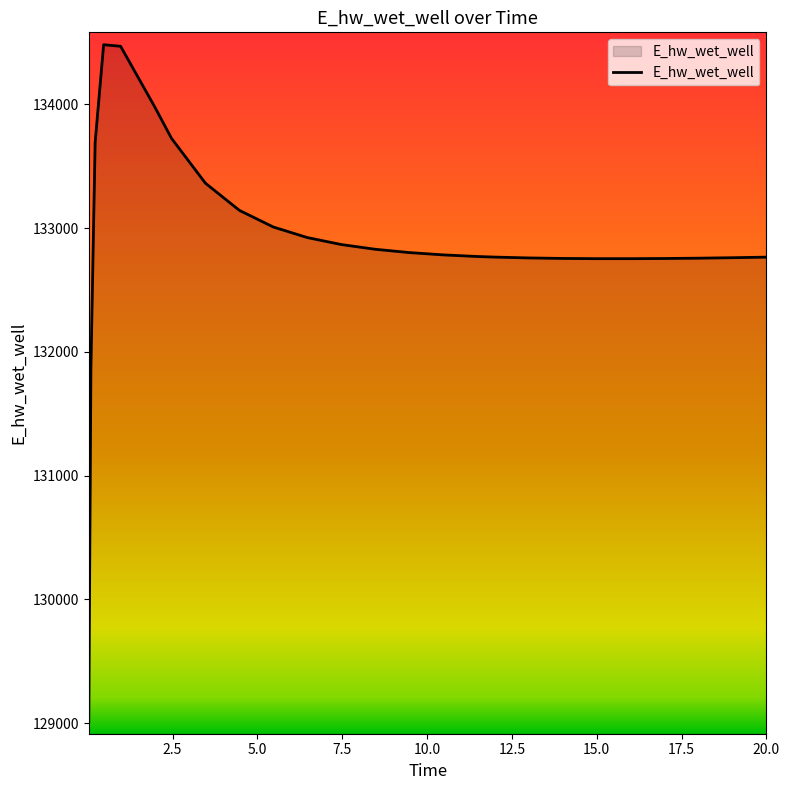

What is the greatest value displayed?

134480.6